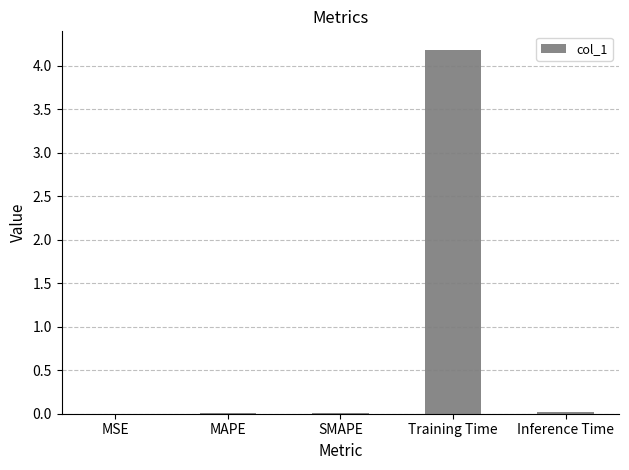

Are the bars horizontal?

No